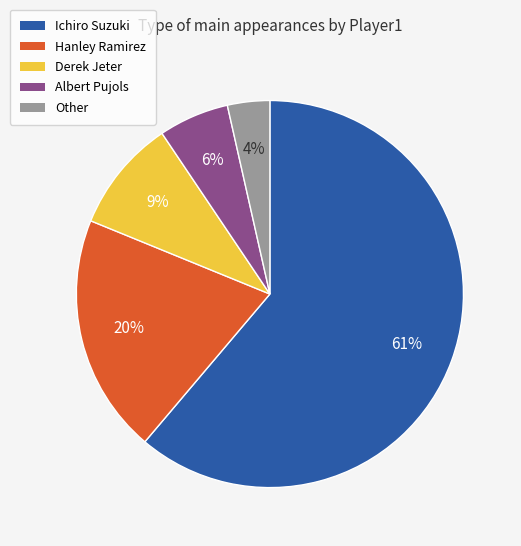

Is Ichiro Suzuki the majority of the pie?

Yes